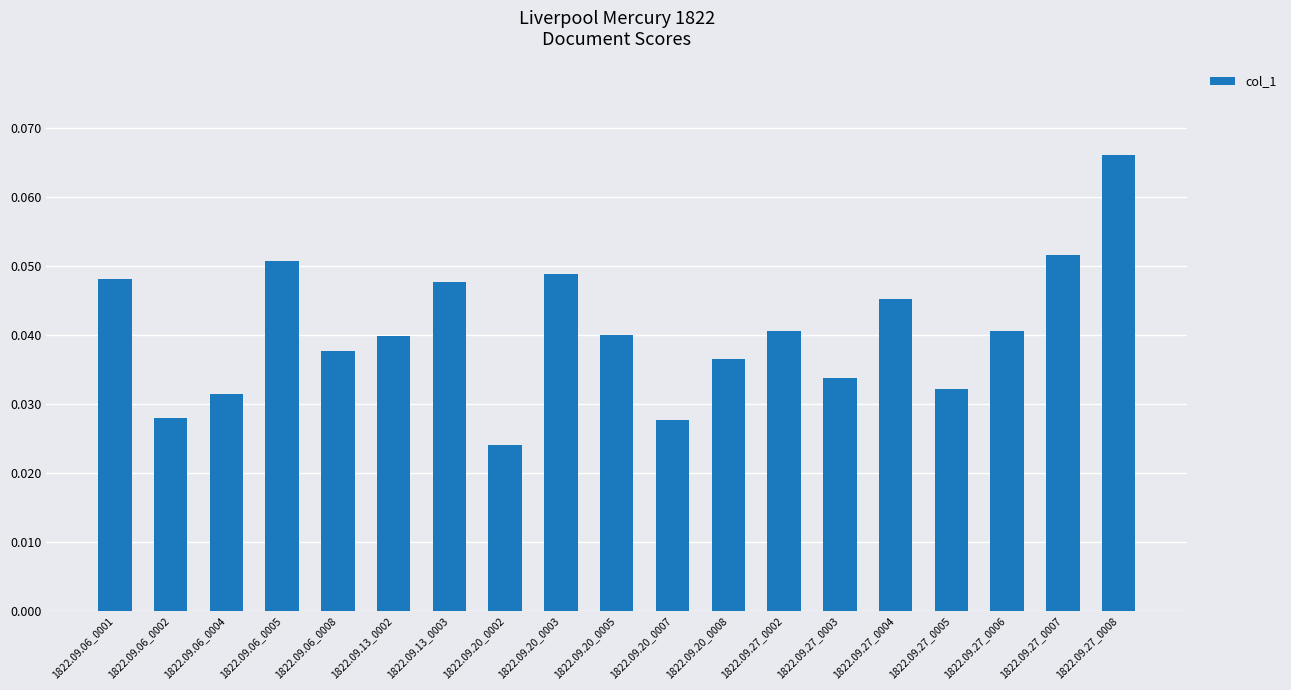

Is it true that the value at 1822.09.06_0005 is 0.0?

False